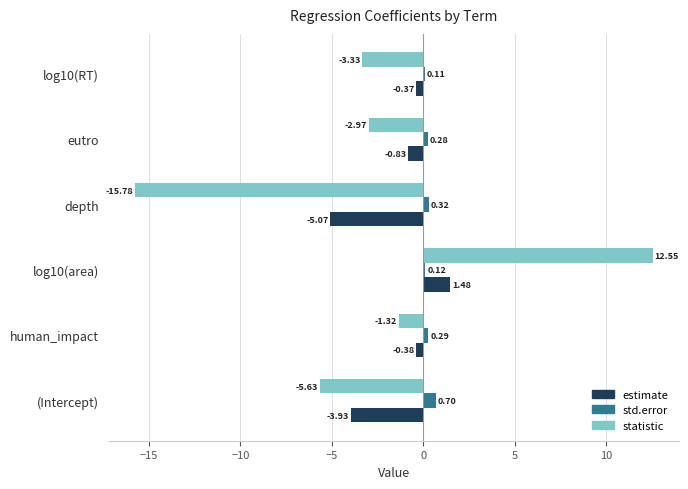

How many data points in statistic are less than -2?

4